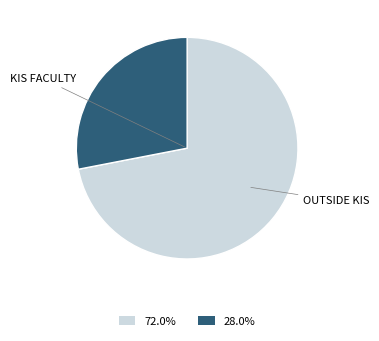

Is there a majority slice in this chart?

Yes